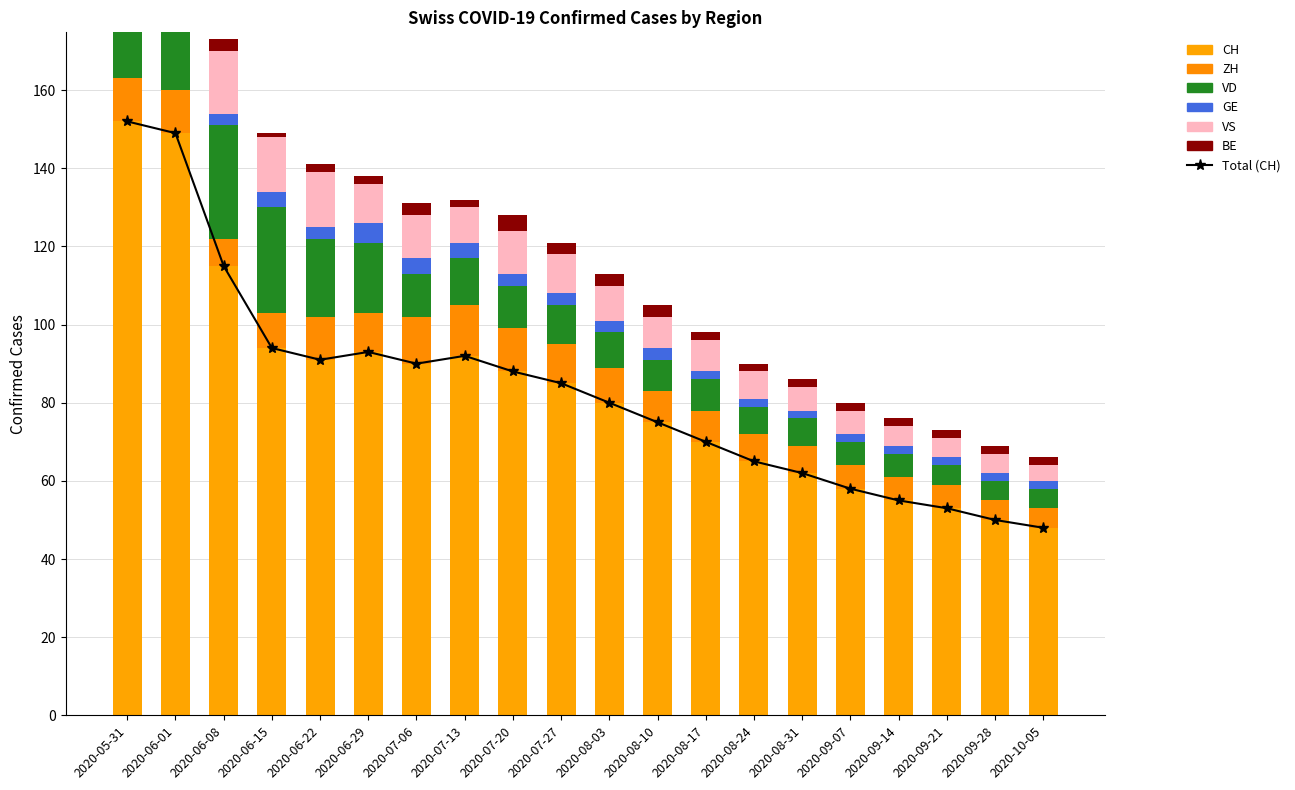

The value of GE at 2020-07-06 is 4. True or false?

True